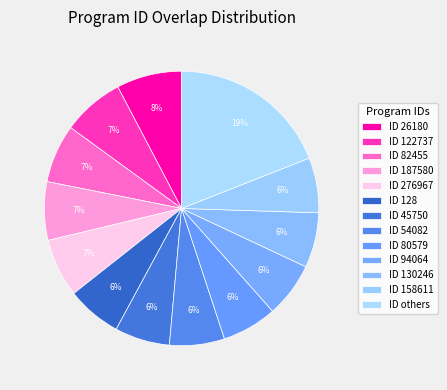

How many segments does this pie chart have?

13